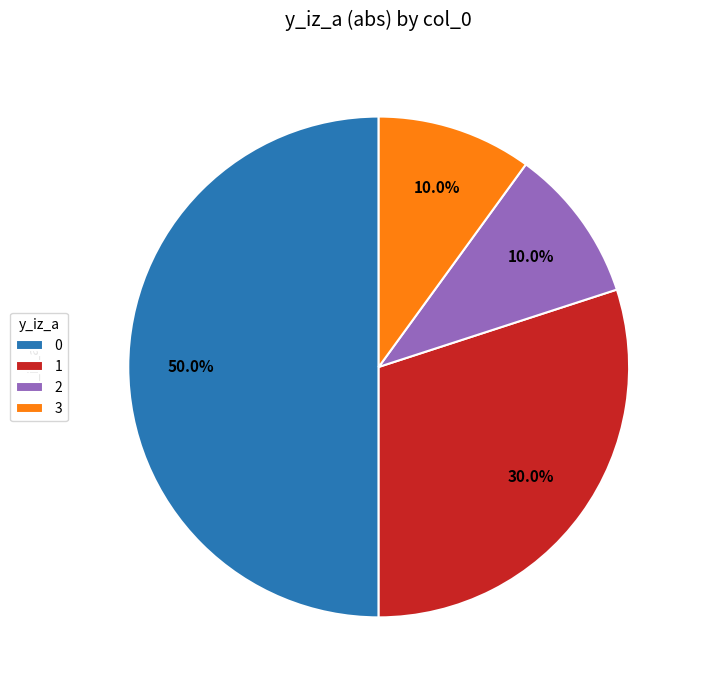

To the nearest percent, what is the difference between the 3 and 0 slice percentages?

40%